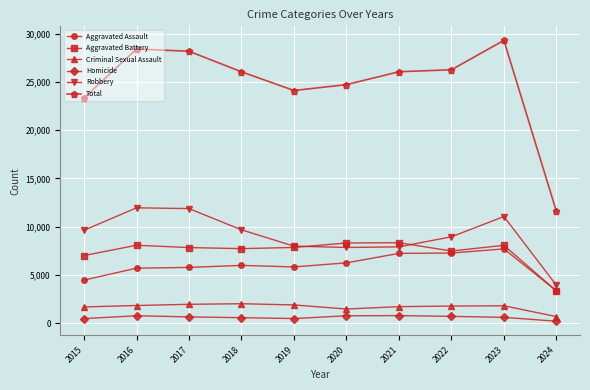

What is the sum of all Total values?

247915